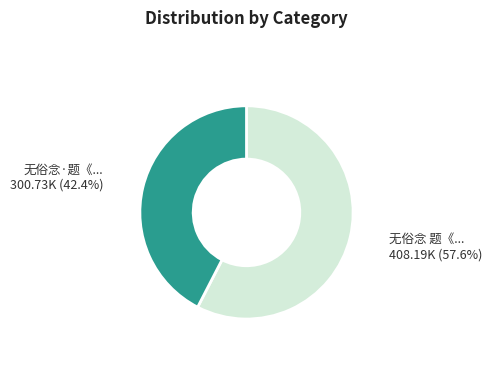

Is there any slice that represents more than half of the pie?

Yes